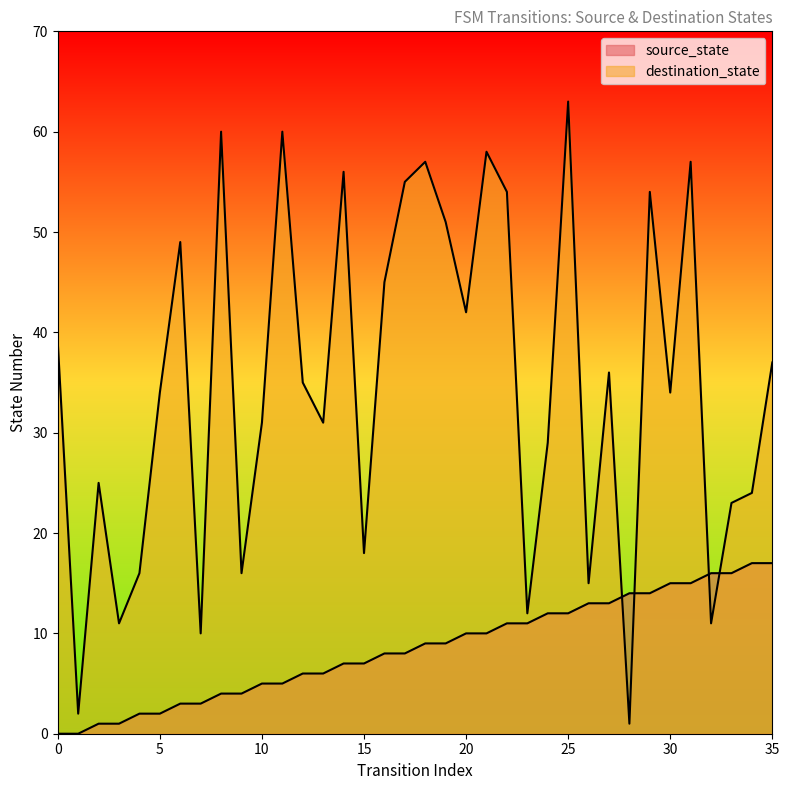

What is the value of the destination_state point at the 16th from the left?

18